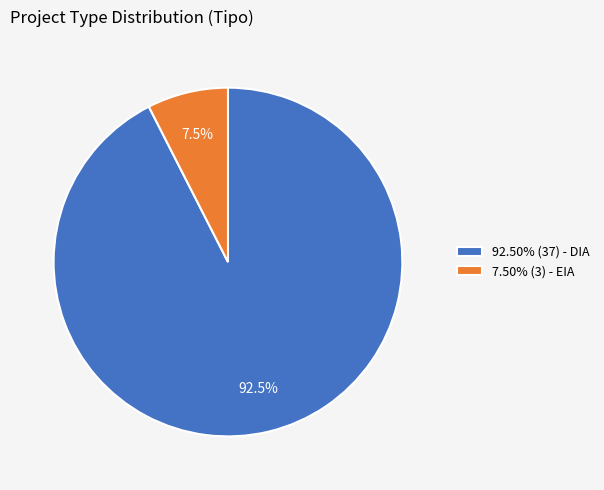

What is the ratio of the value at 92.50% (37) - DIA to the value at 7.50% (3) - EIA?

12.3